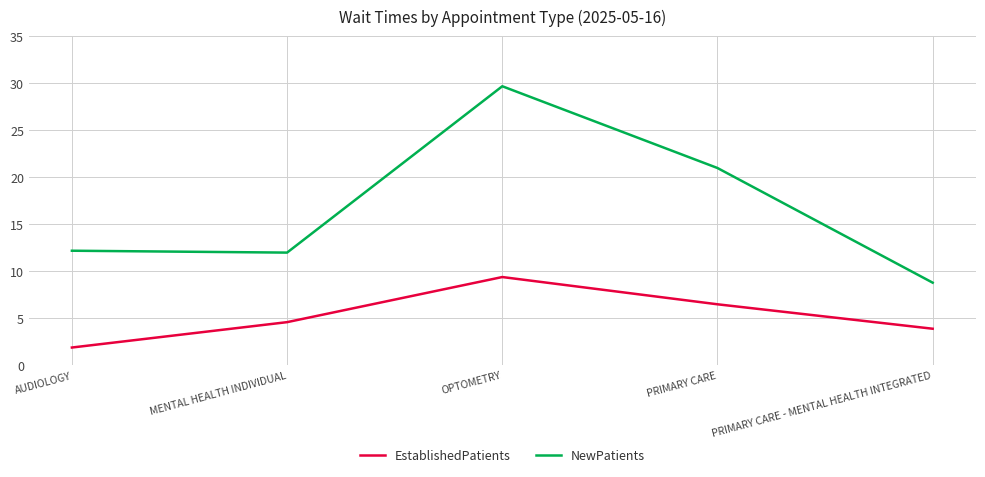

At PRIMARY CARE - MENTAL HEALTH INTEGRATED, list the series in order from largest to smallest.

NewPatients, EstablishedPatients